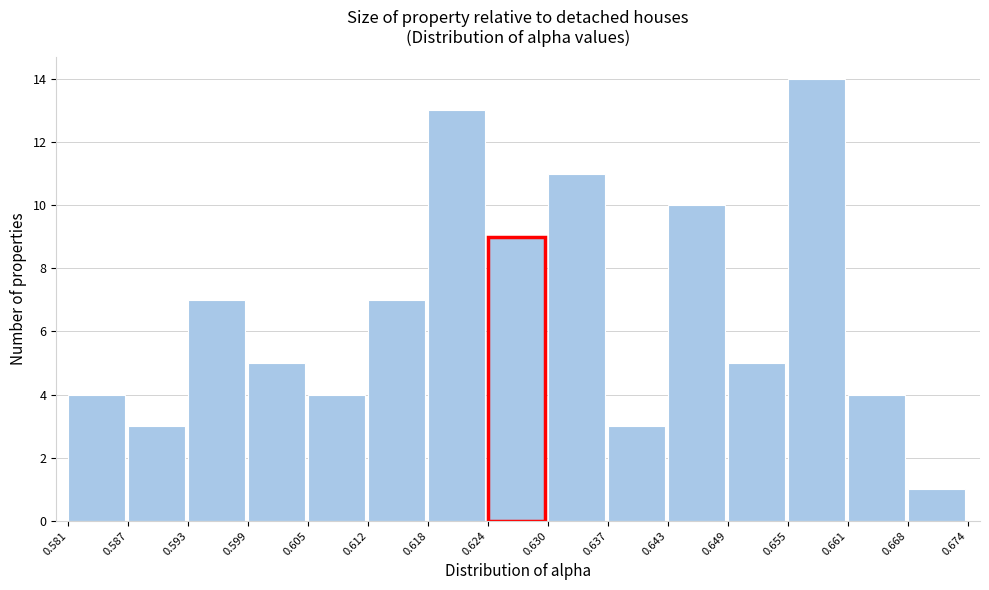

What is the height of the bar covering 0.581 to 0.587 on the x-axis? The values are not printed on the chart, so give them approximately, as read against the axis.

4